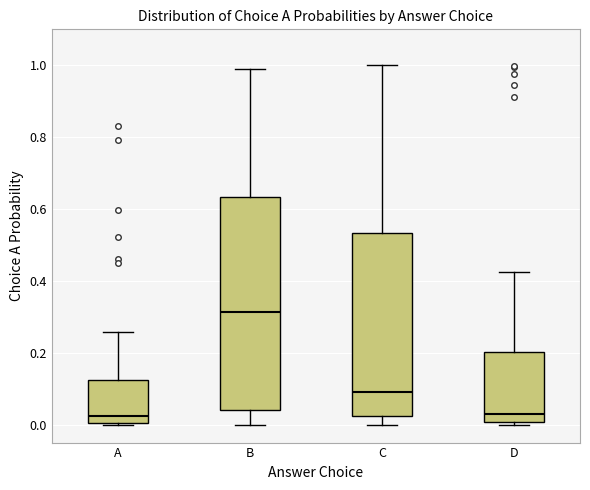

Where is the lower edge of the box for A on the y-axis? The values are not printed on the chart, so give them approximately, as read against the axis.

0.00